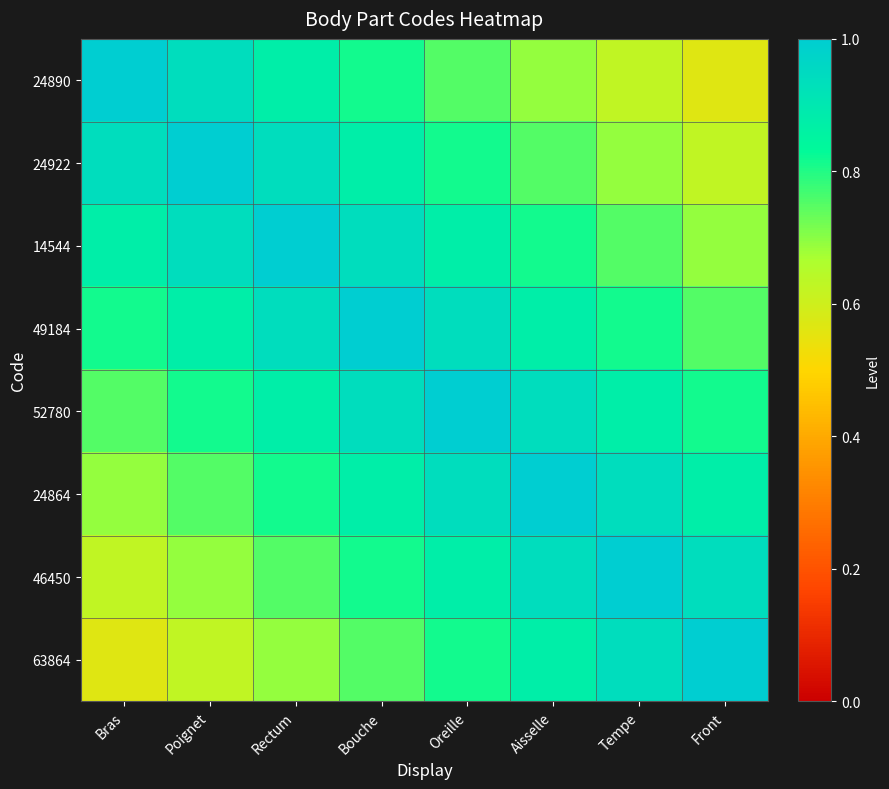

Rank the series at Tempe from lowest to highest value.

24890, 24922, 14544, 49184, 52780, 24864, 63864, 46450